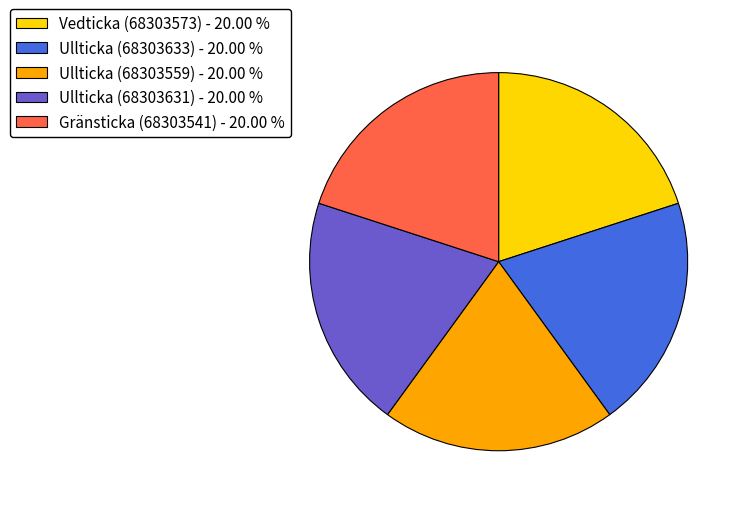

Is it true that Ullticka (68303633) is 20% of the pie?

True